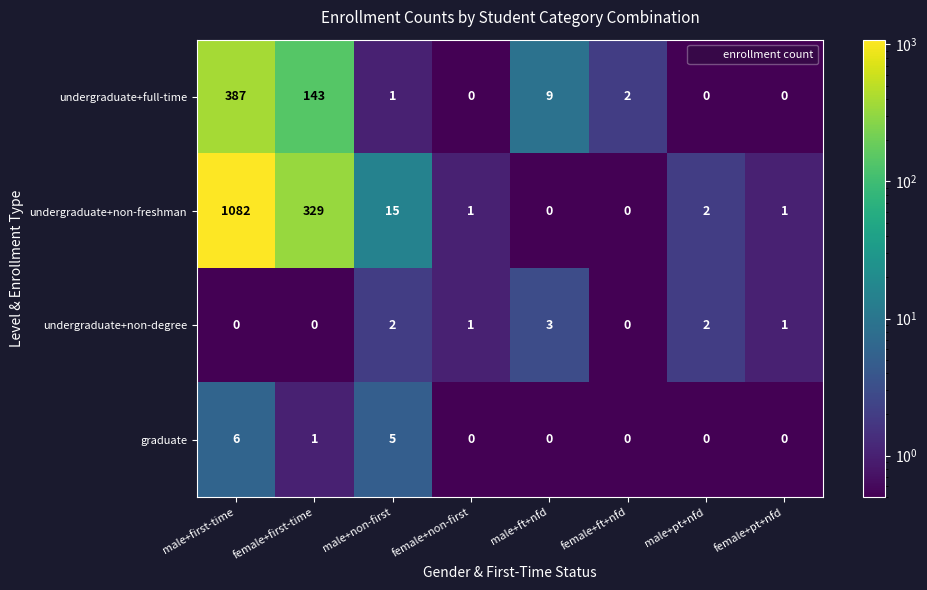

The value of undergraduate+full-time at male+first-time is 228. True or false?

False